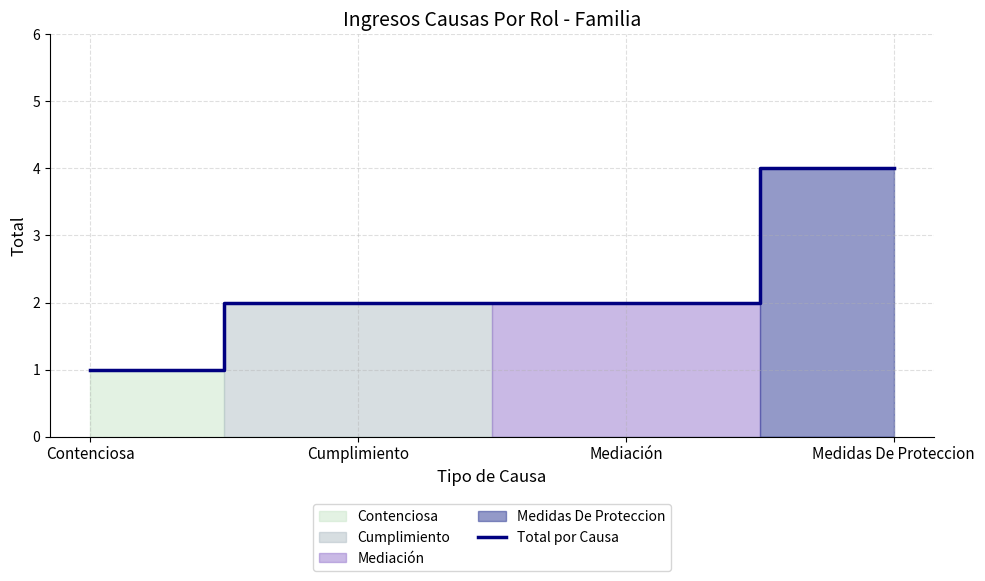

What is the value of the 4th point from the left?

4